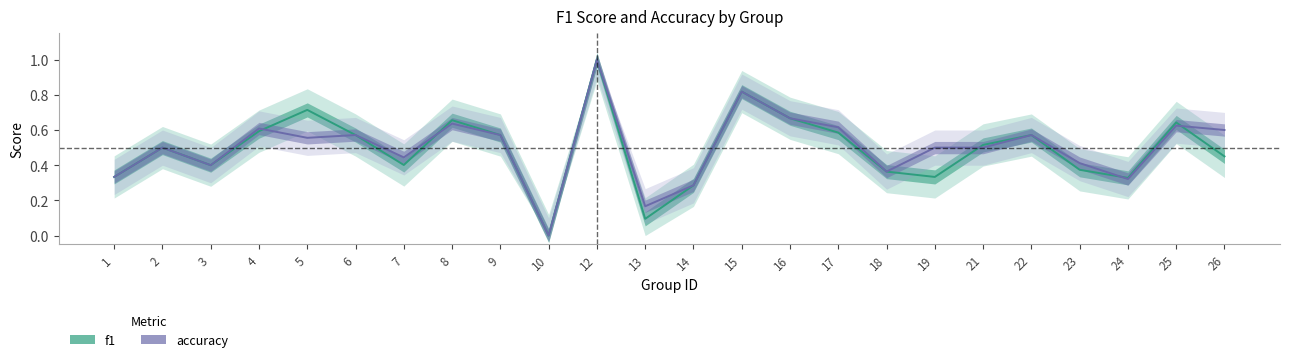

Rank the categories by f1 value from highest to lowest.

12, 15, 5, 16, 8, 25, 4, 17, 6, 9, 22, 21, 2, 26, 7, 3, 23, 18, 1, 19, 24, 14, 13, 10